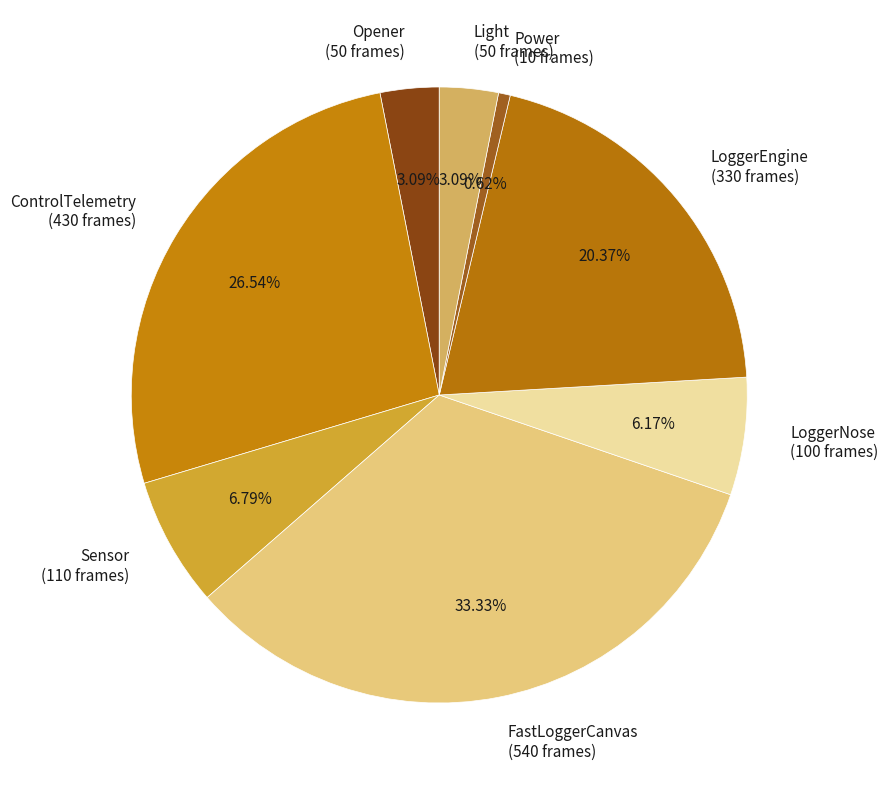

What percentage is the Opener slice, to the nearest percent?

3%